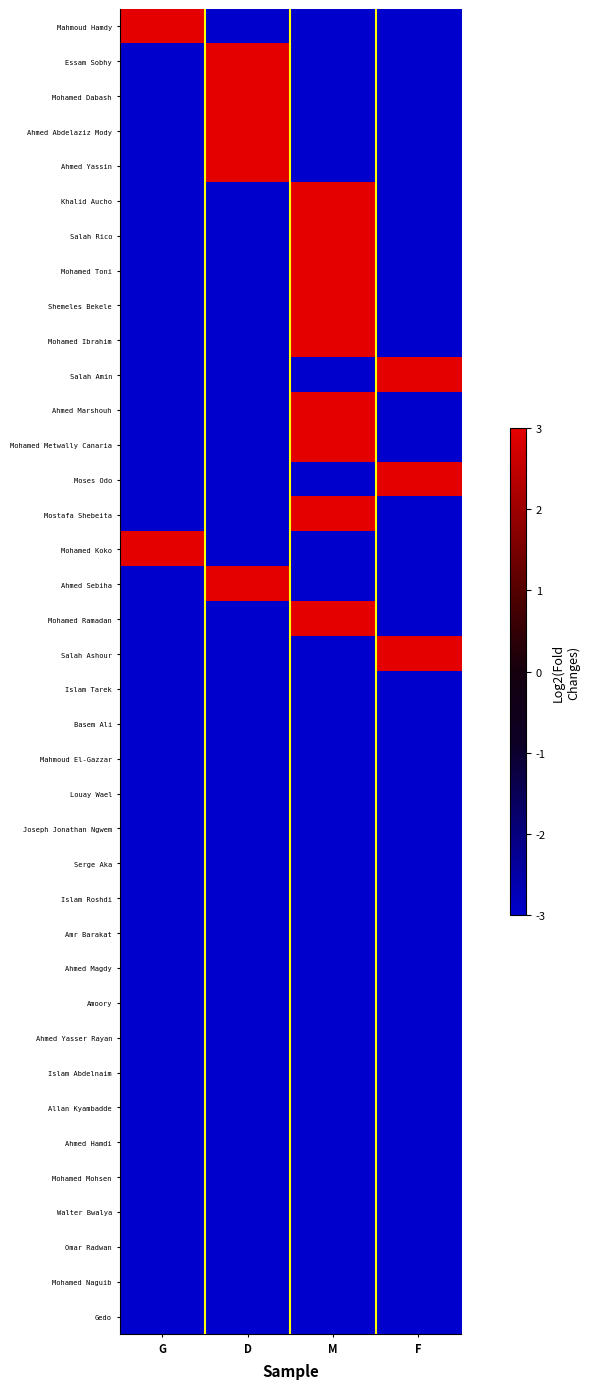

Between D and F, which series saw the biggest shift?

Essam Sobhy